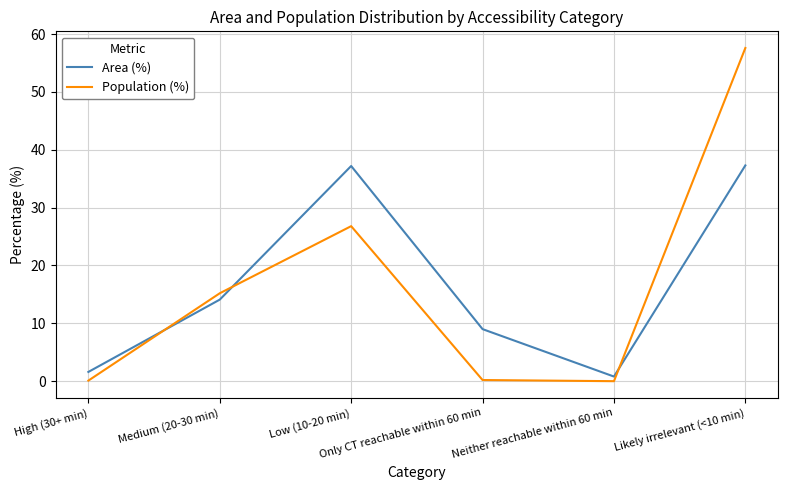

True or false: Population (%) and Area (%) cross at least once.

True